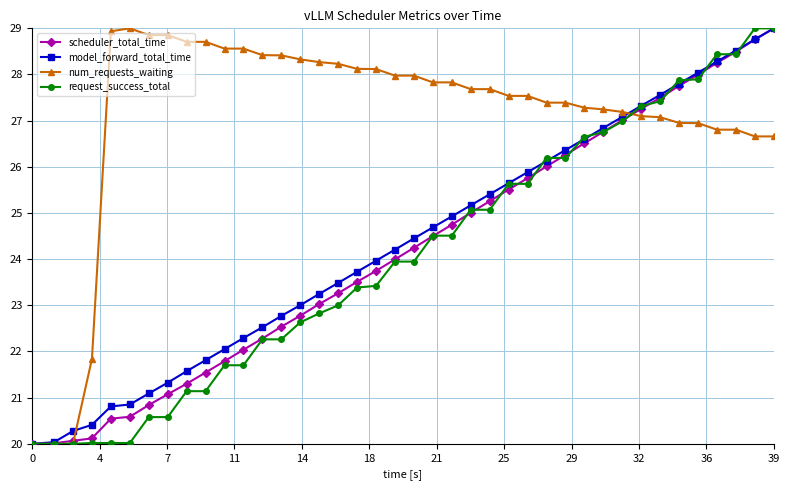

Which series has the largest total across all categories?

num_requests_waiting